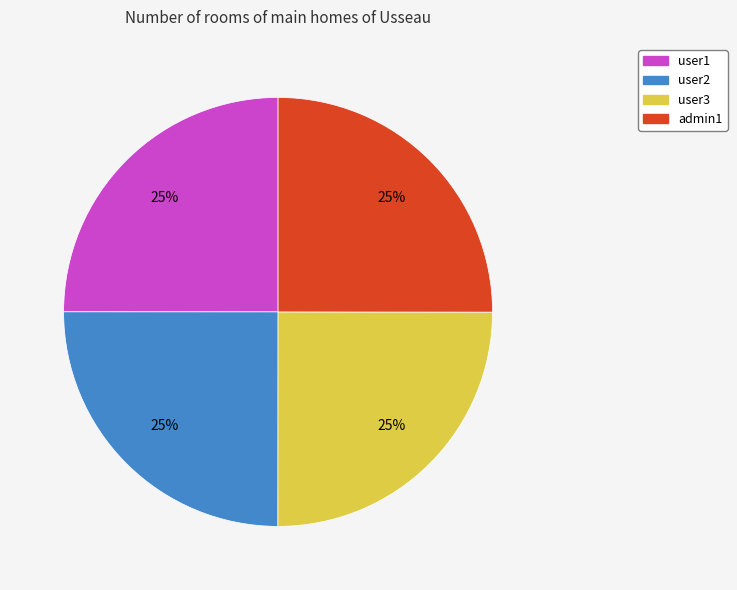

How many slices are in this pie chart?

4